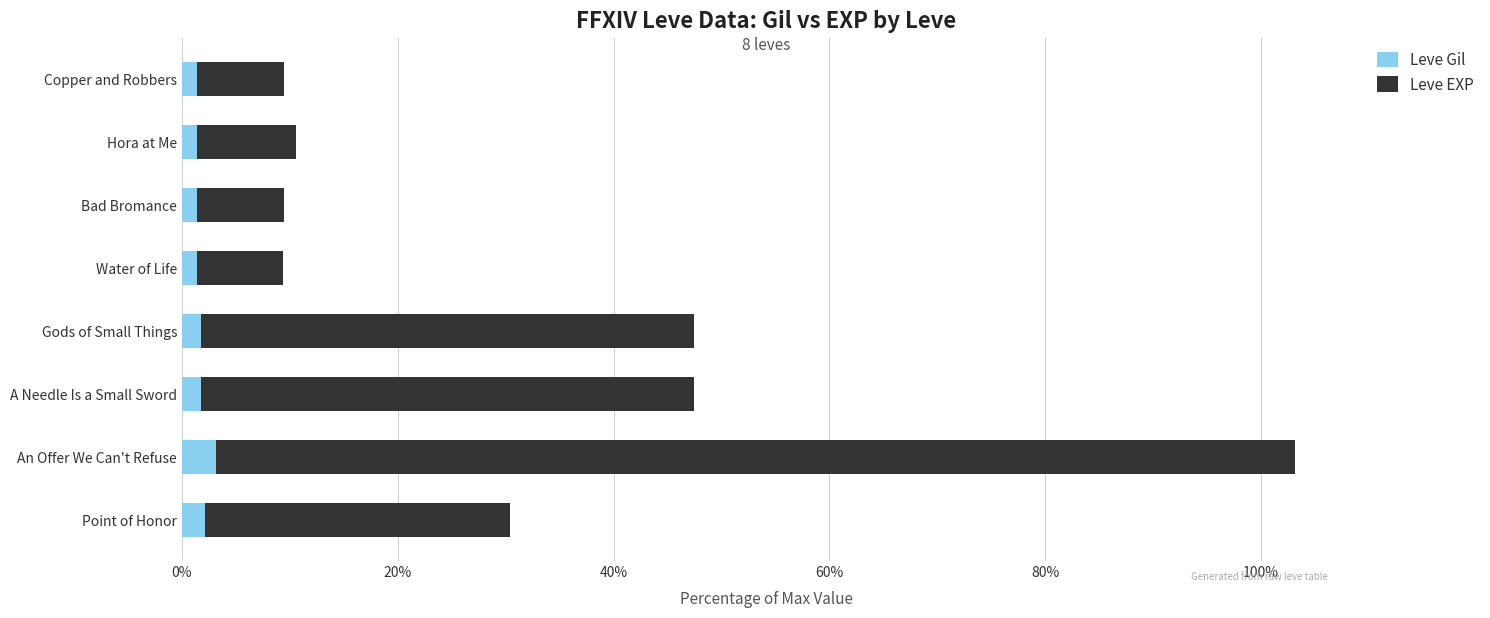

At which category is the sum across all series the highest?

An Offer We Can't Refuse